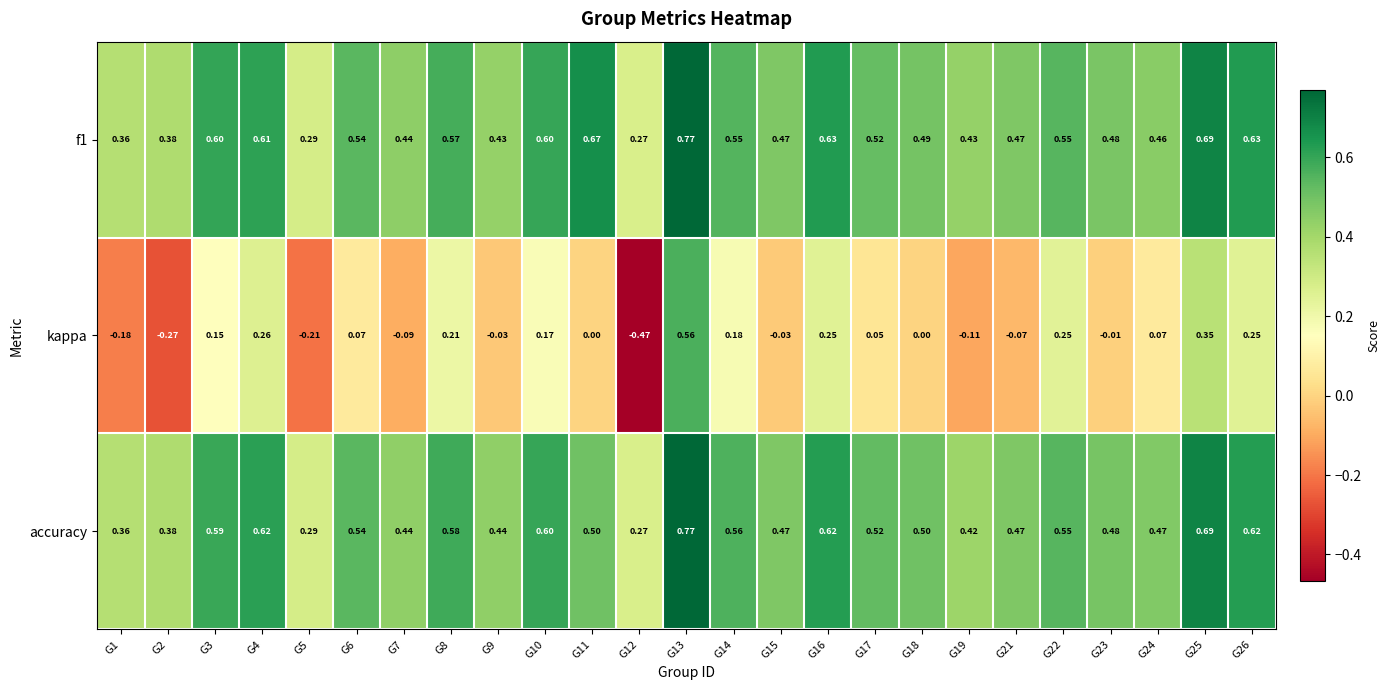

Is the value of kappa at G7 greater than the value of f1 at G23?

No